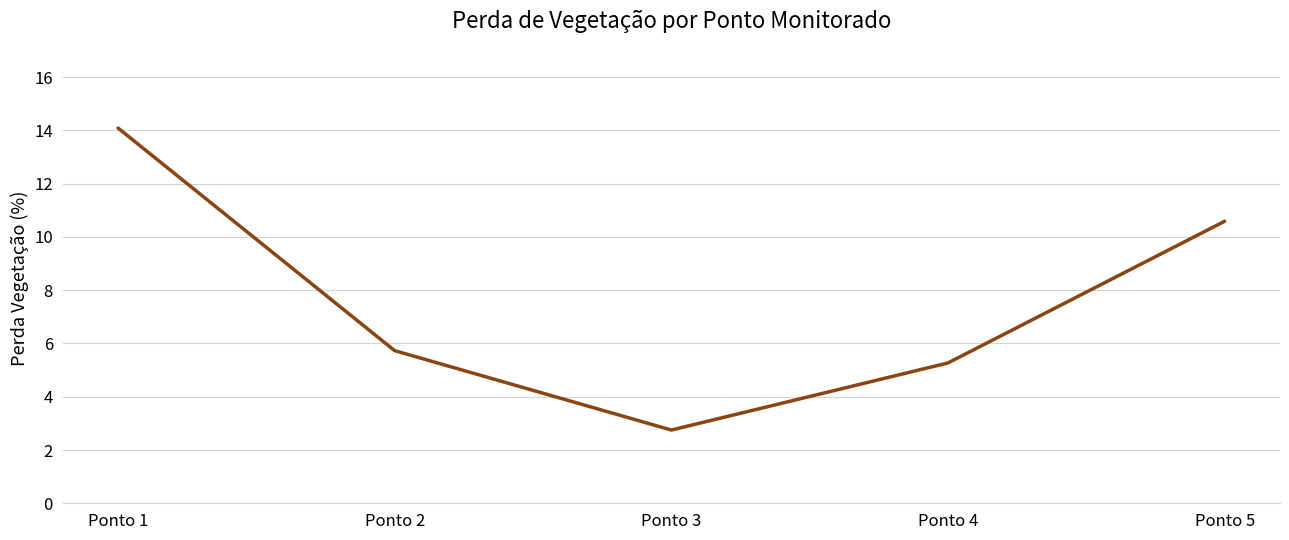

Count the number of values greater than 5.

4